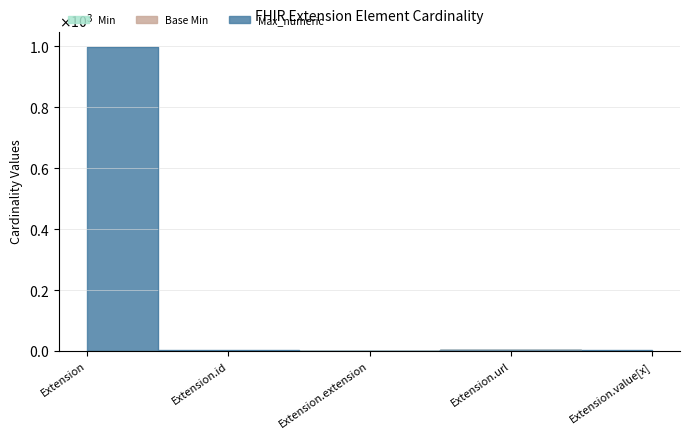

True or false: Min and Base Min cross at least once.

False